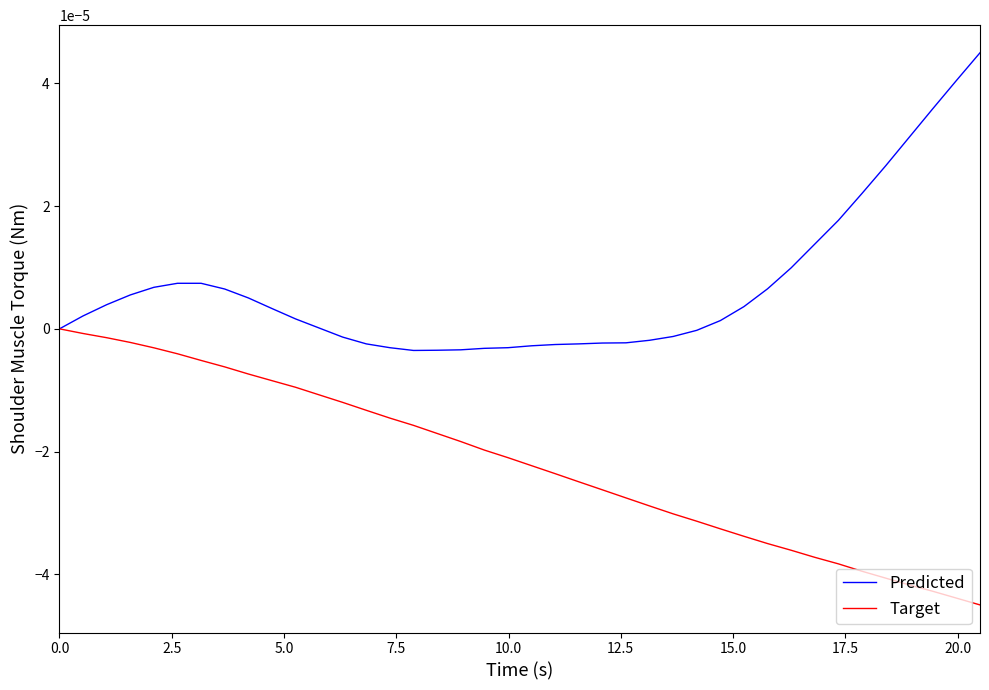

Rank the series by their maximum value, from highest to lowest.

Predicted, Target